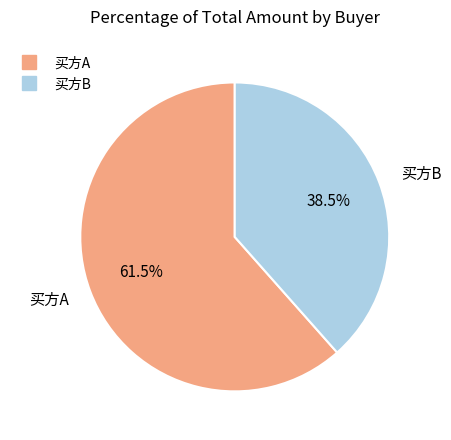

Is there a majority slice in this chart?

Yes